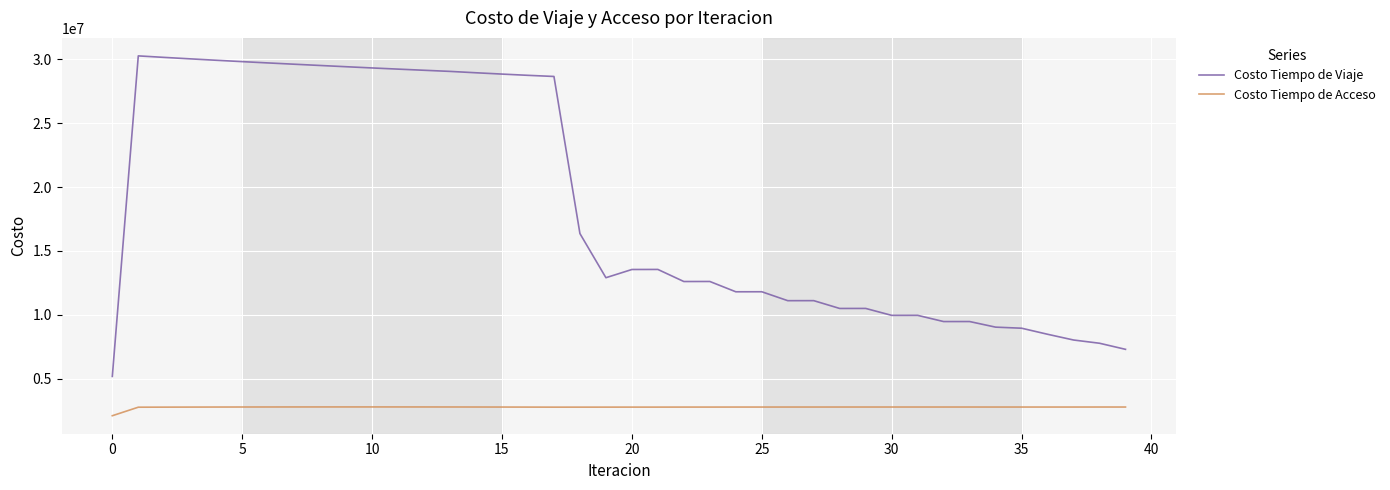

Is this an area chart (filled region under the line)?

No